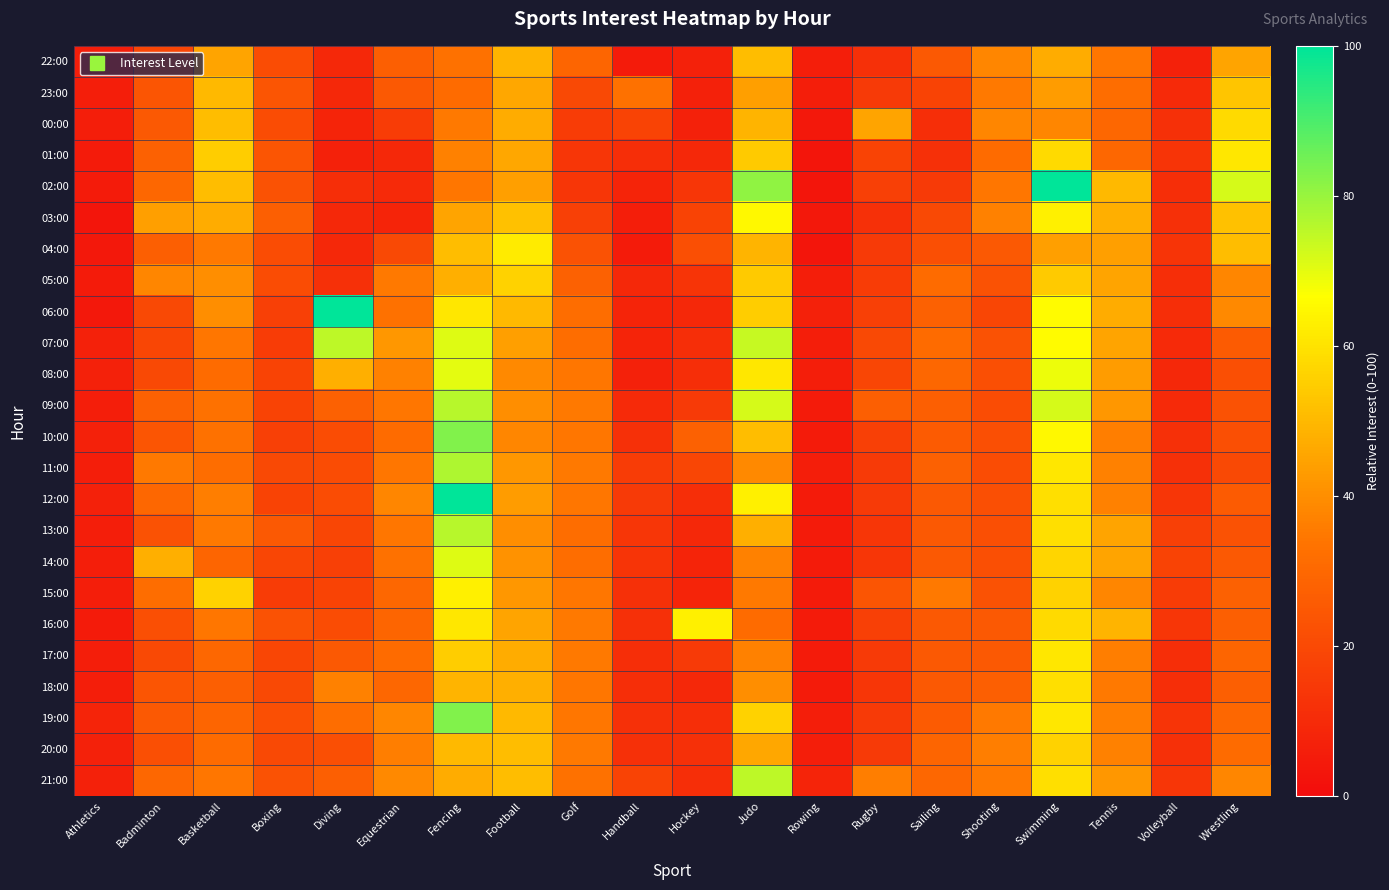

Reading left to right, transcribe all the data shown in this chart.

22:00: Athletics=6	Badminton=19	Basketball=45	Boxing=21	Diving=9	Equestrian=27	Fencing=33	Football=49	Golf=29	Handball=5	Hockey=7	Judo=51	Rowing=6	Rugby=12	Sailing=25	Shooting=38	Swimming=47	Tennis=34	Volleyball=7	Wrestling=45
23:00: Athletics=6	Badminton=24	Basketball=50	Boxing=24	Diving=9	Equestrian=25	Fencing=31	Football=46	Golf=20	Handball=33	Hockey=7	Judo=44	Rowing=6	Rugby=15	Sailing=18	Shooting=35	Swimming=43	Tennis=32	Volleyball=10	Wrestling=53
00:00: Athletics=6	Badminton=25	Basketball=51	Boxing=21	Diving=8	Equestrian=16	Fencing=35	Football=47	Golf=16	Handball=18	Hockey=7	Judo=49	Rowing=4	Rugby=45	Sailing=11	Shooting=38	Swimming=38	Tennis=30	Volleyball=12	Wrestling=58
01:00: Athletics=5	Badminton=28	Basketball=55	Boxing=24	Diving=7	Equestrian=9	Fencing=37	Football=46	Golf=14	Handball=11	Hockey=9	Judo=54	Rowing=3	Rugby=18	Sailing=12	Shooting=31	Swimming=58	Tennis=30	Volleyball=13	Wrestling=61
02:00: Athletics=5	Badminton=30	Basketball=51	Boxing=23	Diving=11	Equestrian=10	Fencing=34	Football=44	Golf=14	Handball=8	Hockey=14	Judo=81	Rowing=3	Rugby=17	Sailing=15	Shooting=34	Swimming=100	Tennis=50	Volleyball=11	Wrestling=72
03:00: Athletics=3	Badminton=44	Basketball=47	Boxing=27	Diving=9	Equestrian=8	Fencing=45	Football=52	Golf=17	Handball=6	Hockey=18	Judo=65	Rowing=4	Rugby=12	Sailing=20	Shooting=37	Swimming=63	Tennis=48	Volleyball=12	Wrestling=52
04:00: Athletics=4	Badminton=27	Basketball=35	Boxing=21	Diving=9	Equestrian=20	Fencing=51	Football=62	Golf=23	Handball=5	Hockey=22	Judo=49	Rowing=3	Rugby=15	Sailing=22	Shooting=25	Swimming=44	Tennis=44	Volleyball=13	Wrestling=51
05:00: Athletics=5	Badminton=38	Basketball=40	Boxing=21	Diving=12	Equestrian=35	Fencing=48	Football=56	Golf=28	Handball=9	Hockey=13	Judo=54	Rowing=6	Rugby=16	Sailing=31	Shooting=23	Swimming=54	Tennis=45	Volleyball=11	Wrestling=38
06:00: Athletics=4	Badminton=20	Basketball=40	Boxing=17	Diving=100	Equestrian=33	Fencing=61	Football=50	Golf=32	Handball=8	Hockey=9	Judo=55	Rowing=7	Rugby=17	Sailing=28	Shooting=19	Swimming=66	Tennis=47	Volleyball=11	Wrestling=39
07:00: Athletics=7	Badminton=19	Basketball=34	Boxing=16	Diving=75	Equestrian=42	Fencing=71	Football=44	Golf=32	Handball=8	Hockey=11	Judo=74	Rowing=6	Rugby=20	Sailing=31	Shooting=23	Swimming=66	Tennis=45	Volleyball=10	Wrestling=26
08:00: Athletics=7	Badminton=20	Basketball=31	Boxing=18	Diving=48	Equestrian=37	Fencing=70	Football=39	Golf=34	Handball=7	Hockey=11	Judo=61	Rowing=6	Rugby=19	Sailing=30	Shooting=22	Swimming=69	Tennis=43	Volleyball=9	Wrestling=22
09:00: Athletics=6	Badminton=28	Basketball=33	Boxing=18	Diving=28	Equestrian=34	Fencing=76	Football=40	Golf=35	Handball=10	Hockey=15	Judo=72	Rowing=5	Rugby=27	Sailing=27	Shooting=21	Swimming=72	Tennis=42	Volleyball=10	Wrestling=23
10:00: Athletics=7	Badminton=24	Basketball=33	Boxing=17	Diving=21	Equestrian=31	Fencing=83	Football=38	Golf=34	Handball=12	Hockey=28	Judo=51	Rowing=5	Rugby=17	Sailing=26	Shooting=22	Swimming=65	Tennis=36	Volleyball=12	Wrestling=22
11:00: Athletics=6	Badminton=35	Basketball=32	Boxing=20	Diving=21	Equestrian=34	Fencing=77	Football=42	Golf=35	Handball=16	Hockey=19	Judo=39	Rowing=6	Rugby=15	Sailing=28	Shooting=21	Swimming=61	Tennis=37	Volleyball=12	Wrestling=20
12:00: Athletics=7	Badminton=30	Basketball=36	Boxing=18	Diving=21	Equestrian=38	Fencing=100	Football=43	Golf=34	Handball=15	Hockey=11	Judo=63	Rowing=5	Rugby=15	Sailing=25	Shooting=22	Swimming=59	Tennis=37	Volleyball=14	Wrestling=26
13:00: Athletics=6	Badminton=23	Basketball=35	Boxing=25	Diving=19	Equestrian=34	Fencing=76	Football=40	Golf=32	Handball=14	Hockey=9	Judo=48	Rowing=5	Rugby=14	Sailing=25	Shooting=22	Swimming=59	Tennis=45	Volleyball=17	Wrestling=23
14:00: Athletics=6	Badminton=48	Basketball=29	Boxing=19	Diving=17	Equestrian=33	Fencing=71	Football=41	Golf=32	Handball=13	Hockey=8	Judo=37	Rowing=5	Rugby=14	Sailing=25	Shooting=22	Swimming=57	Tennis=45	Volleyball=18	Wrestling=25
15:00: Athletics=6	Badminton=32	Basketball=56	Boxing=16	Diving=18	Equestrian=30	Fencing=63	Football=42	Golf=34	Handball=12	Hockey=8	Judo=35	Rowing=5	Rugby=24	Sailing=35	Shooting=23	Swimming=56	Tennis=38	Volleyball=16	Wrestling=28
16:00: Athletics=5	Badminton=22	Basketball=34	Boxing=23	Diving=21	Equestrian=29	Fencing=61	Football=45	Golf=35	Handball=12	Hockey=63	Judo=31	Rowing=5	Rugby=17	Sailing=25	Shooting=25	Swimming=58	Tennis=49	Volleyball=14	Wrestling=27
17:00: Athletics=6	Badminton=20	Basketball=30	Boxing=19	Diving=25	Equestrian=31	Fencing=55	Football=47	Golf=35	Handball=11	Hockey=15	Judo=37	Rowing=5	Rugby=15	Sailing=25	Shooting=25	Swimming=61	Tennis=36	Volleyball=11	Wrestling=29
18:00: Athletics=6	Badminton=24	Basketball=27	Boxing=20	Diving=37	Equestrian=30	Fencing=49	Football=48	Golf=34	Handball=11	Hockey=9	Judo=40	Rowing=5	Rugby=14	Sailing=25	Shooting=27	Swimming=59	Tennis=35	Volleyball=11	Wrestling=27
19:00: Athletics=8	Badminton=25	Basketball=29	Boxing=22	Diving=32	Equestrian=38	Fencing=83	Football=50	Golf=34	Handball=12	Hockey=11	Judo=56	Rowing=6	Rugby=15	Sailing=26	Shooting=35	Swimming=61	Tennis=36	Volleyball=13	Wrestling=30
20:00: Athletics=7	Badminton=22	Basketball=31	Boxing=20	Diving=22	Equestrian=36	Fencing=50	Football=51	Golf=35	Handball=12	Hockey=12	Judo=46	Rowing=6	Rugby=15	Sailing=29	Shooting=36	Swimming=56	Tennis=37	Volleyball=12	Wrestling=31
21:00: Athletics=7	Badminton=30	Basketball=34	Boxing=23	Diving=27	Equestrian=39	Fencing=47	Football=51	Golf=33	Handball=18	Hockey=11	Judo=75	Rowing=8	Rugby=36	Sailing=30	Shooting=35	Swimming=59	Tennis=42	Volleyball=14	Wrestling=38